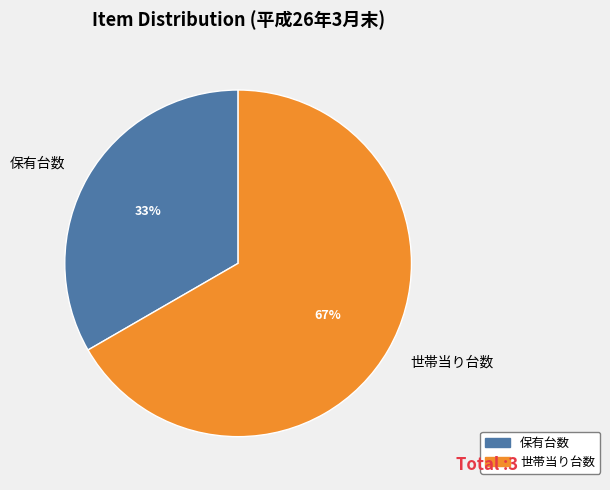

Approximately how many times larger is the value at 保有台数 compared to 世帯当り台数?

0.5